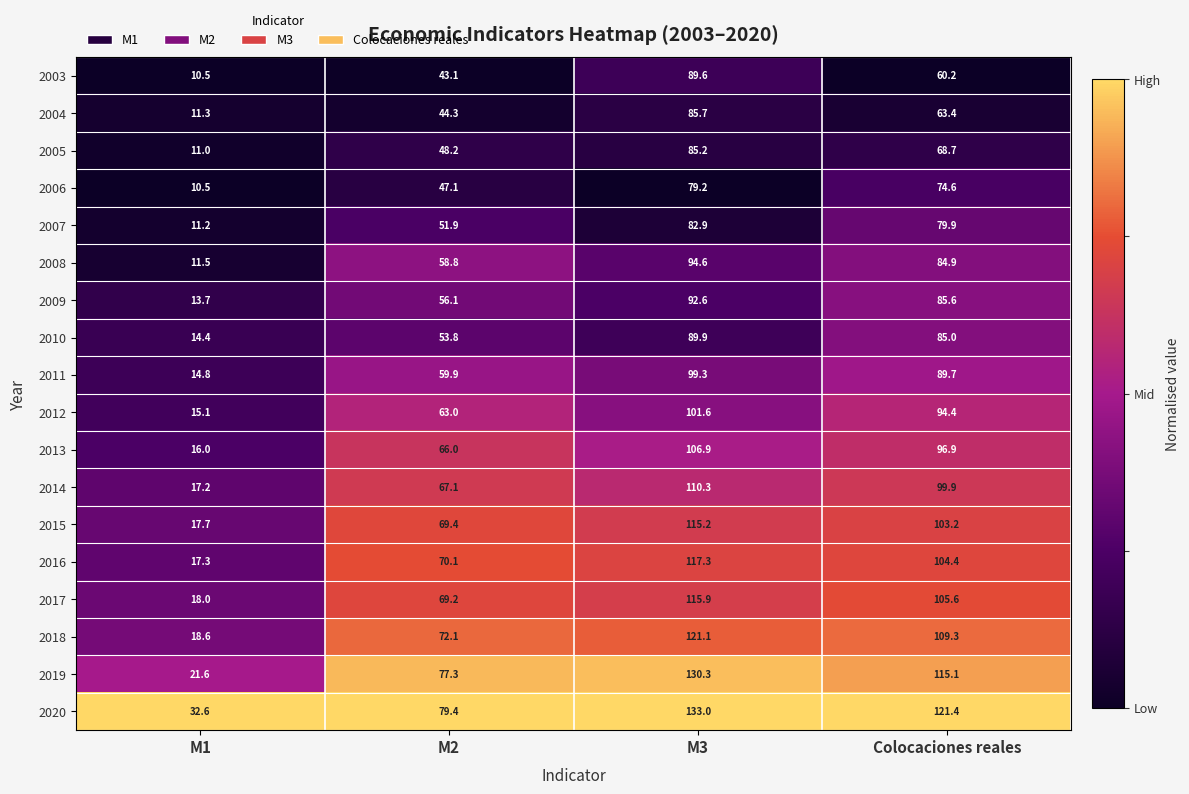

What is the difference between the highest and lowest values at M1?

22.1